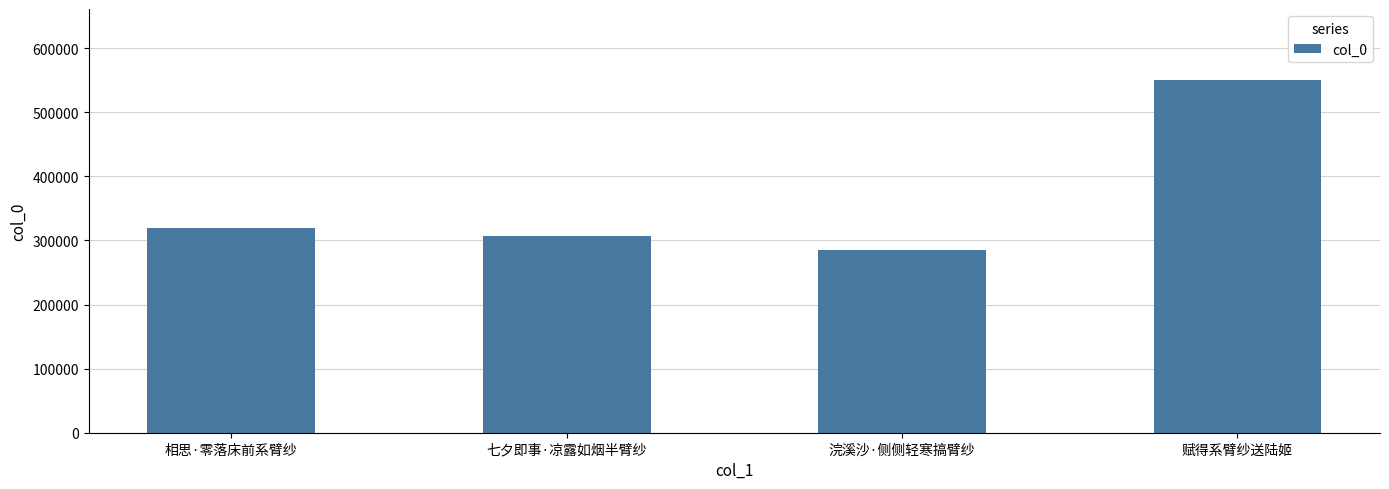

At which label is the value closest to 418356?

相思·零落床前系臂纱